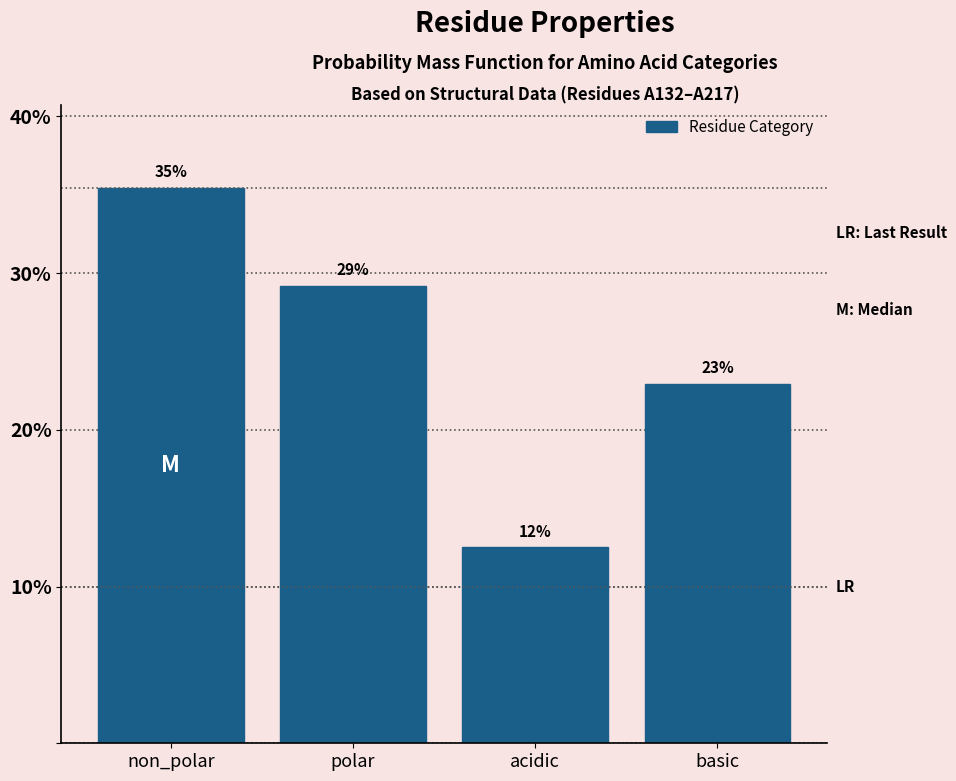

Does the chart contain any negative values?

No